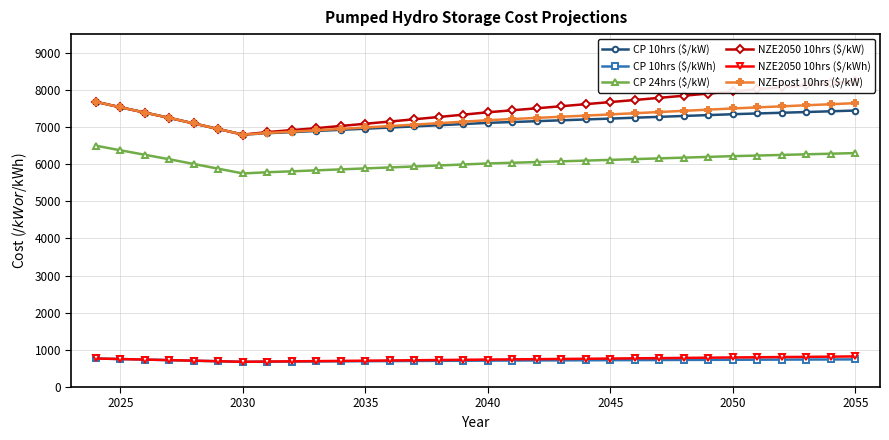

True or false: CP 10hrs ($/kWh) has a value of 457 at 2025.

False